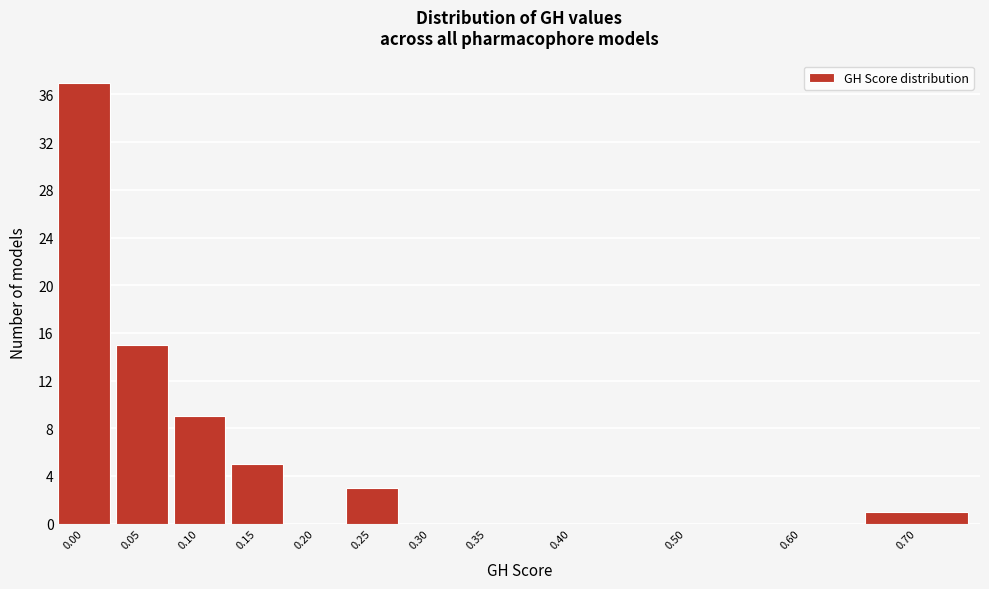

Reading left to right, extract all data points from this chart.

0.00=37	0.05=15	0.10=9	0.15=5	0.20=0	0.25=3	0.30=0	0.35=0	0.40=0	0.50=0	0.60=0	0.70=1